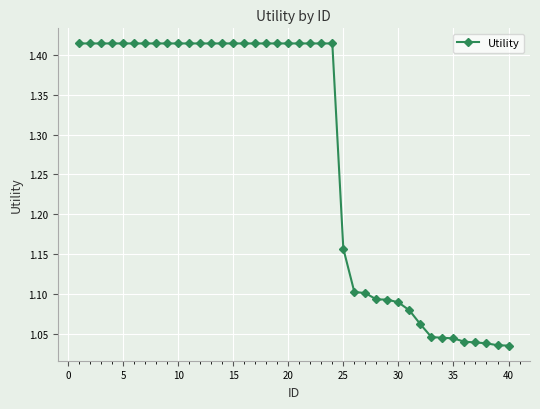

What is the difference between the maximum and minimum values?

0.4